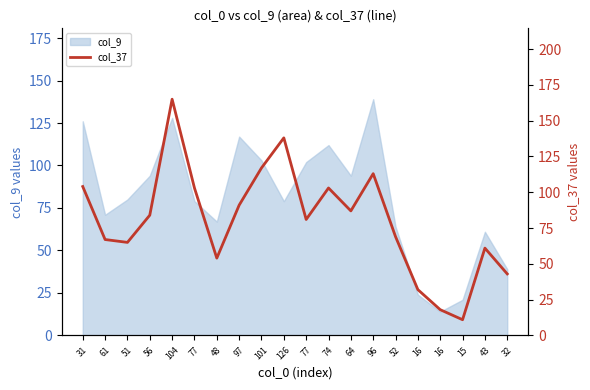

At which label is the value closest to 88?

64